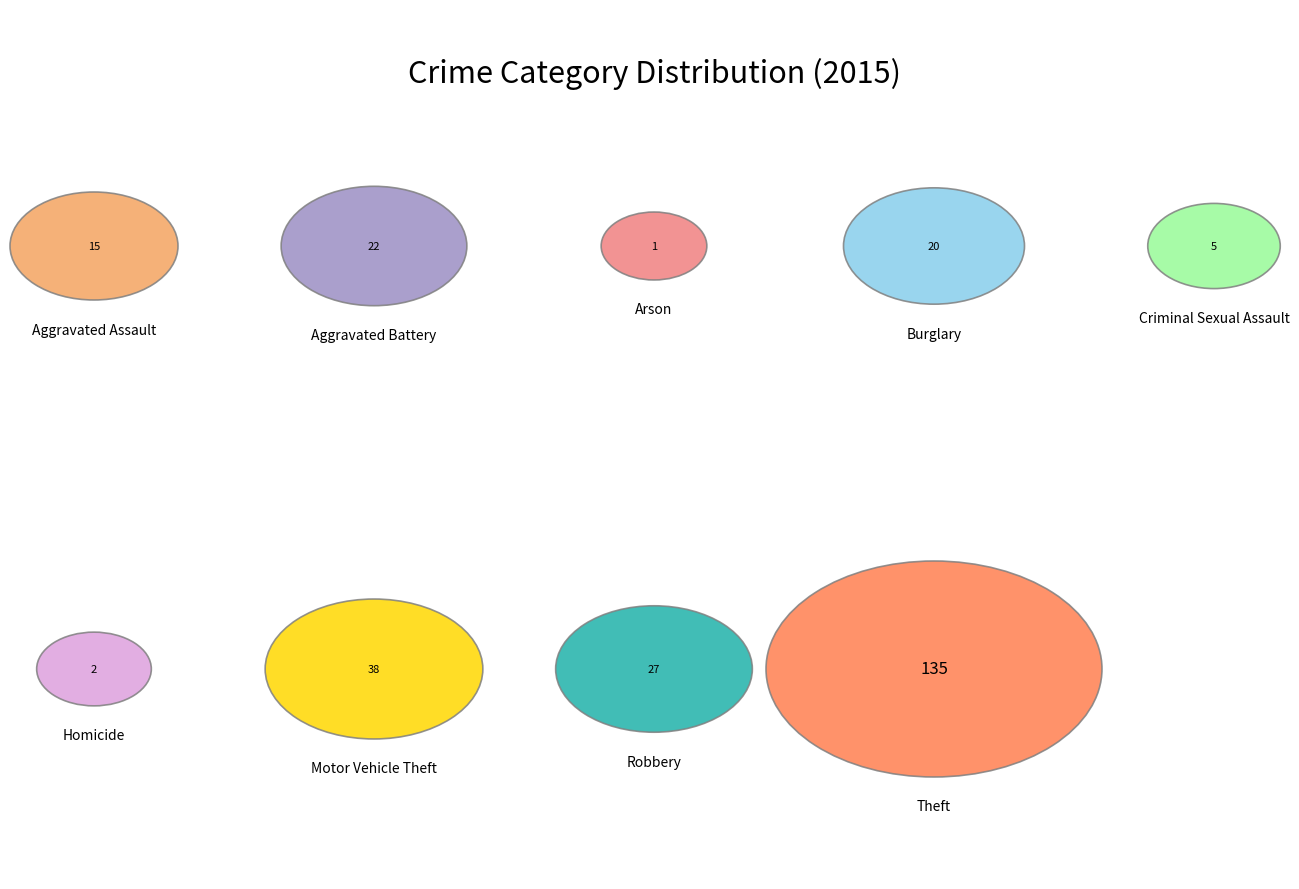

Is the sum of Theft and Homicide greater than half?

Yes